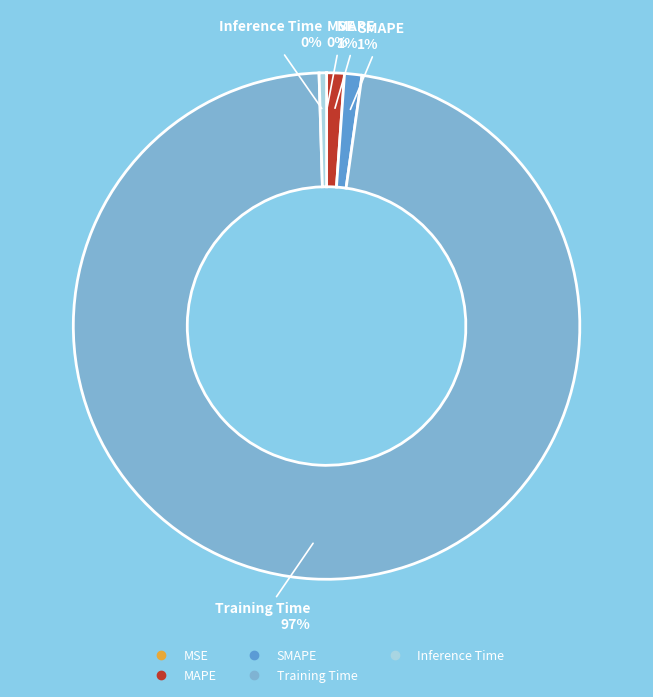

Between MAPE and Training Time, which is larger?

Training Time